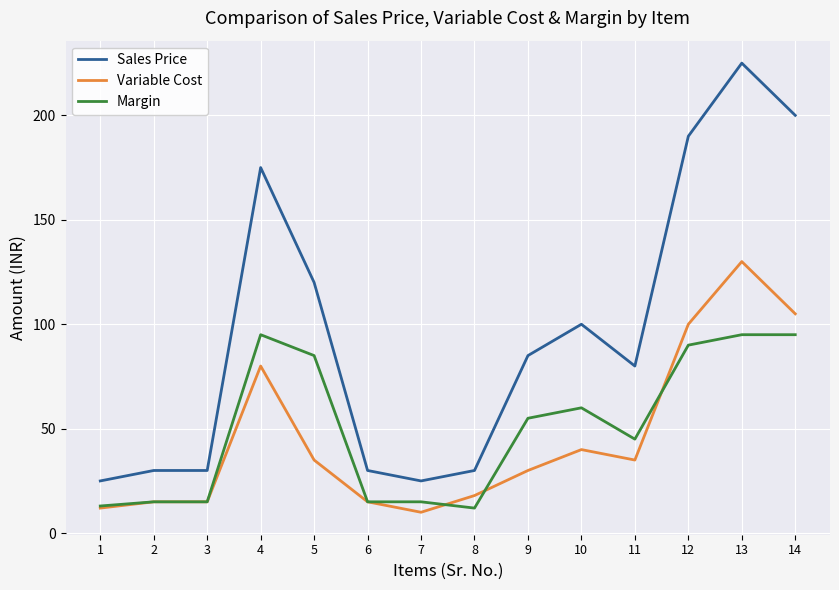

Reading right to left, transcribe all the data shown in this chart.

Sales Price: 14=200	13=225	12=190	11=80	10=100	9=85	8=30	7=25	6=30	5=120	4=175	3=30	2=30	1=25
Variable Cost: 14=105	13=130	12=100	11=35	10=40	9=30	8=18	7=10	6=15	5=35	4=80	3=15	2=15	1=12
Margin: 14=95	13=95	12=90	11=45	10=60	9=55	8=12	7=15	6=15	5=85	4=95	3=15	2=15	1=13